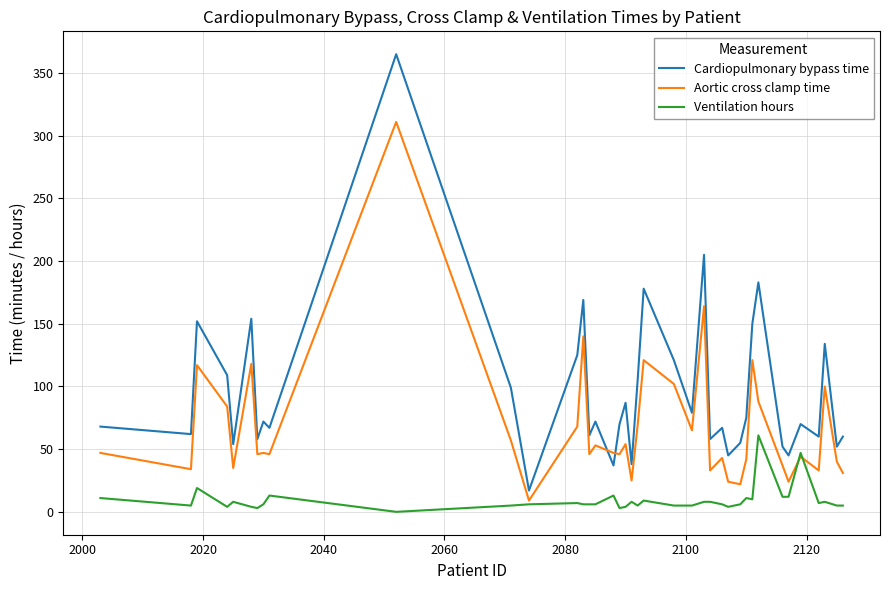

Rank the series by their maximum value, from highest to lowest.

Cardiopulmonary bypass time, Aortic cross clamp time, Ventilation hours